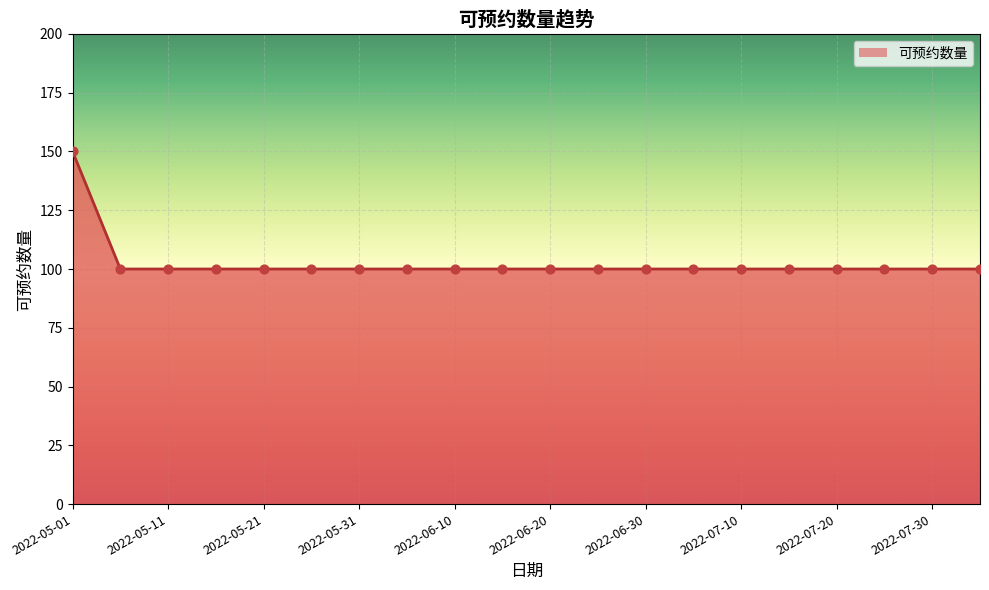

What is the difference between the maximum and minimum values?

50